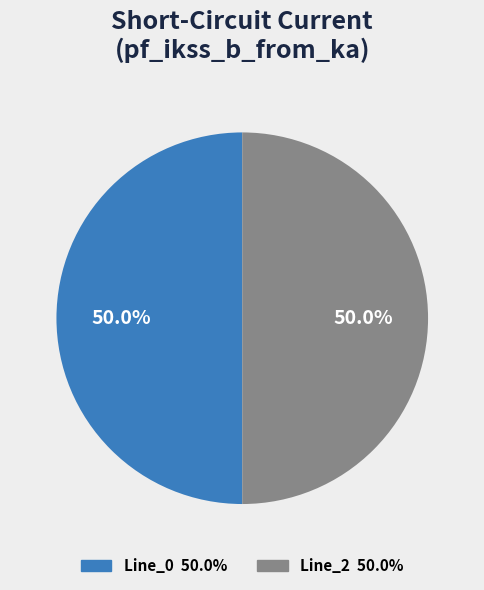

How many segments does this pie chart have?

2